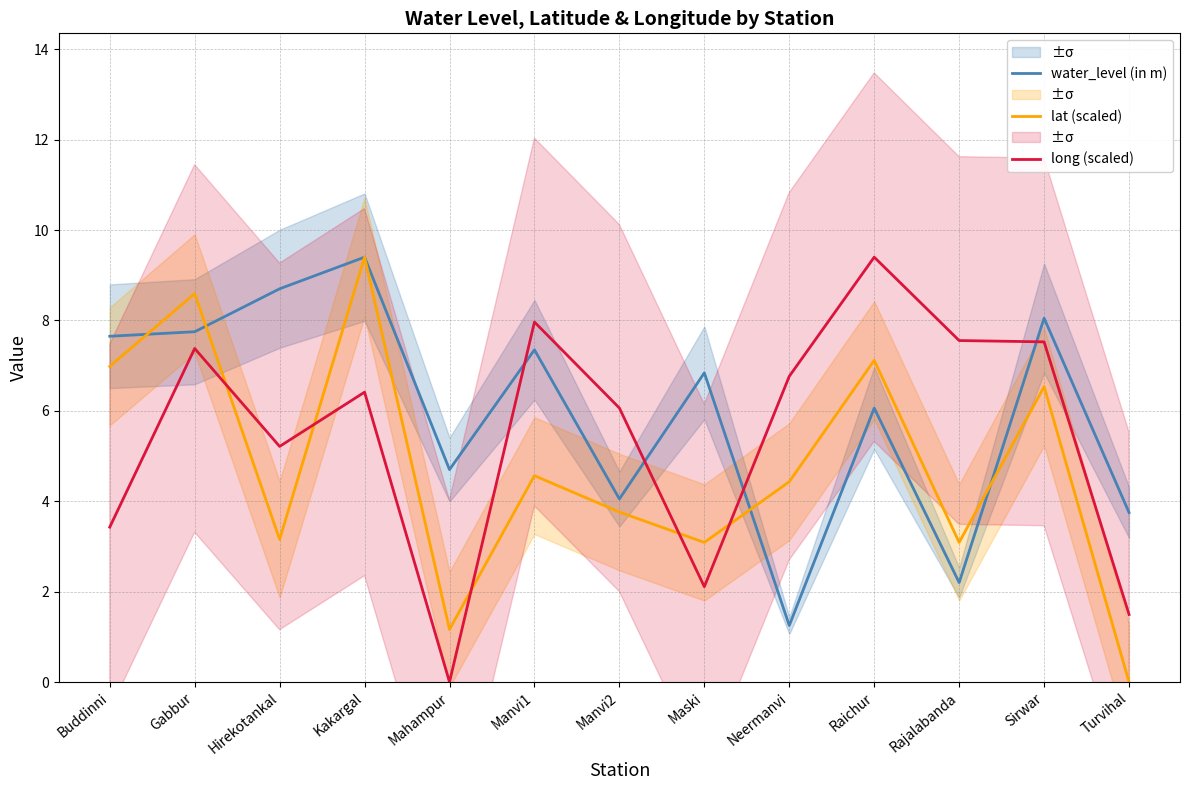

Reading left to right, what are all the values shown in this chart?

water_level (in m): 7.7	7.8	8.7	9.4	4.7	7.3	4.0	6.8	1.2	6.1	2.2	8.1	3.8
lat (scaled): 7.0	8.6	3.2	9.4	1.2	4.6	3.8	3.1	4.4	7.1	3.1	6.5	0.0
long (scaled): 3.4	7.4	5.2	6.4	0.0	8.0	6.1	2.1	6.8	9.4	7.6	7.5	1.5